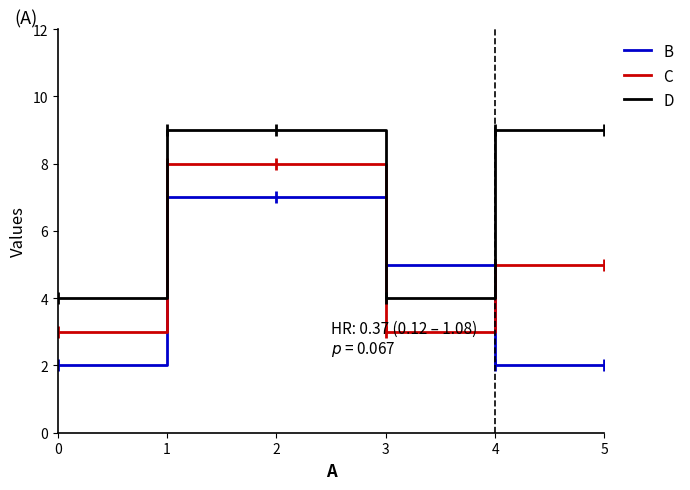

Between 1 and 5, which series saw the biggest shift?

B